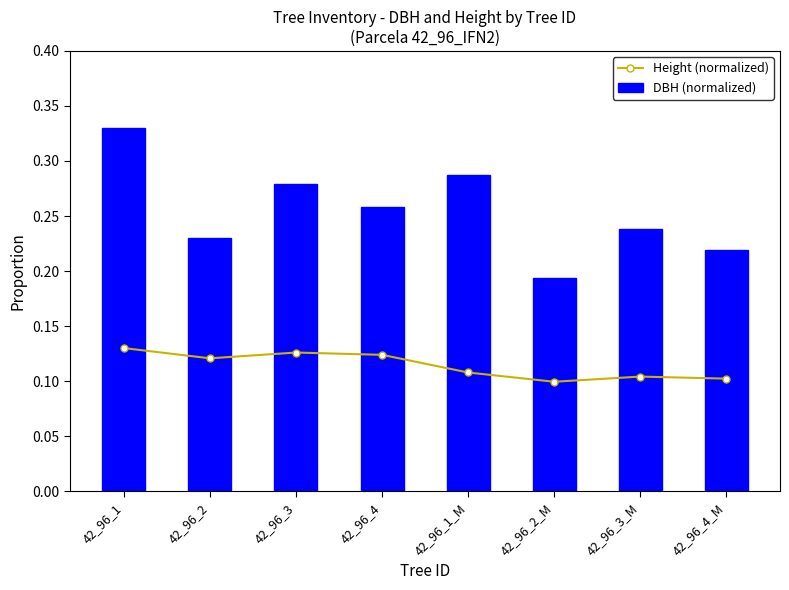

What is the value of the DBH (normalized) bar at the 8th from the left?

0.2